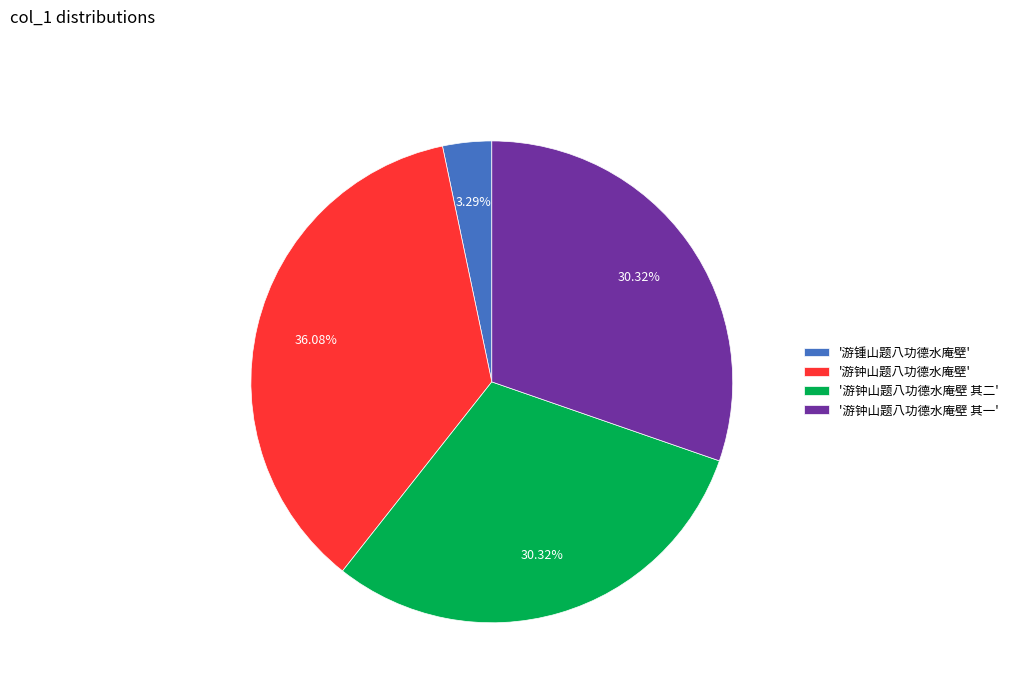

Is there a majority slice in this chart?

No